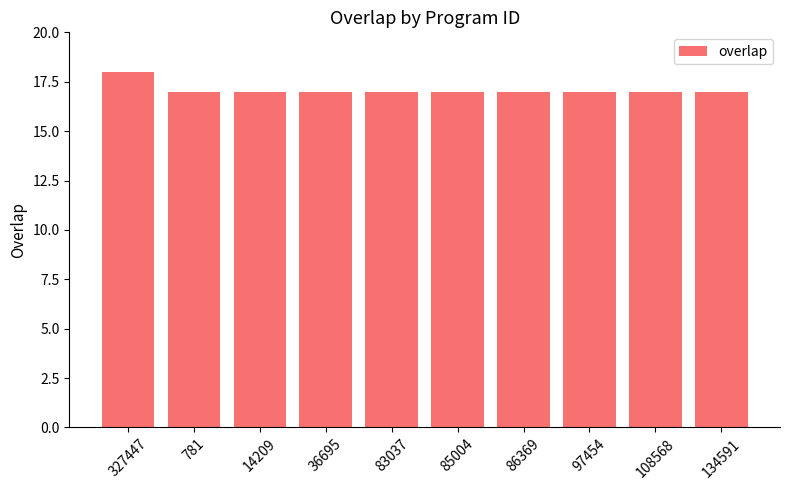

What is the difference between the maximum and minimum values?

1